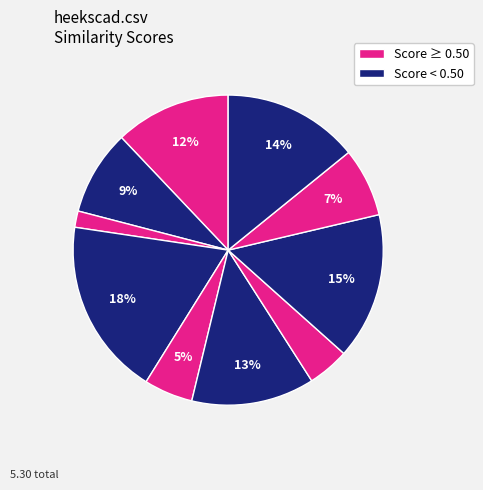

How many segments does this pie chart have?

10